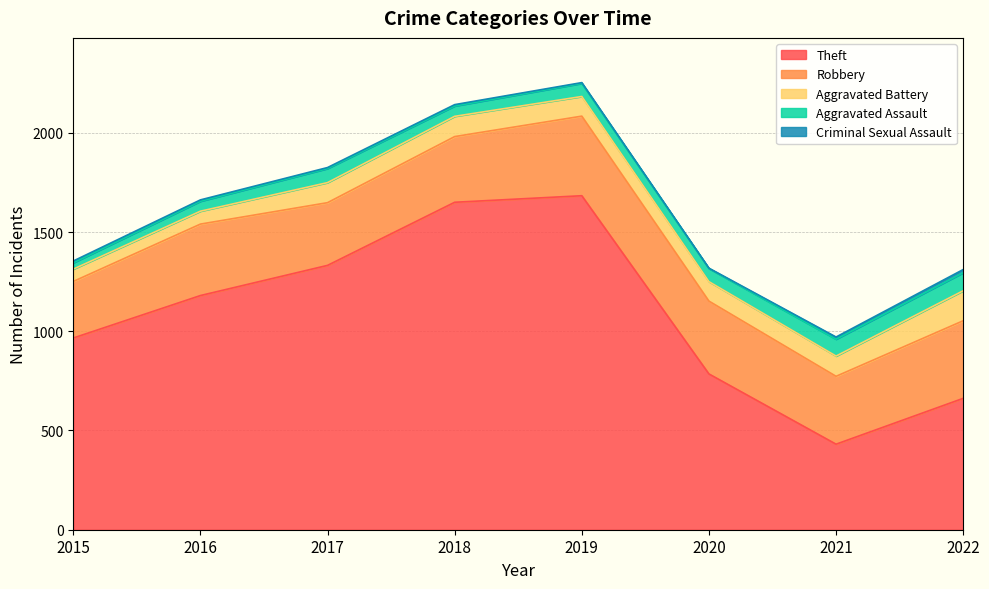

In Aggravated Battery, how many points are lower than both neighbors (excluding endpoints)?

1